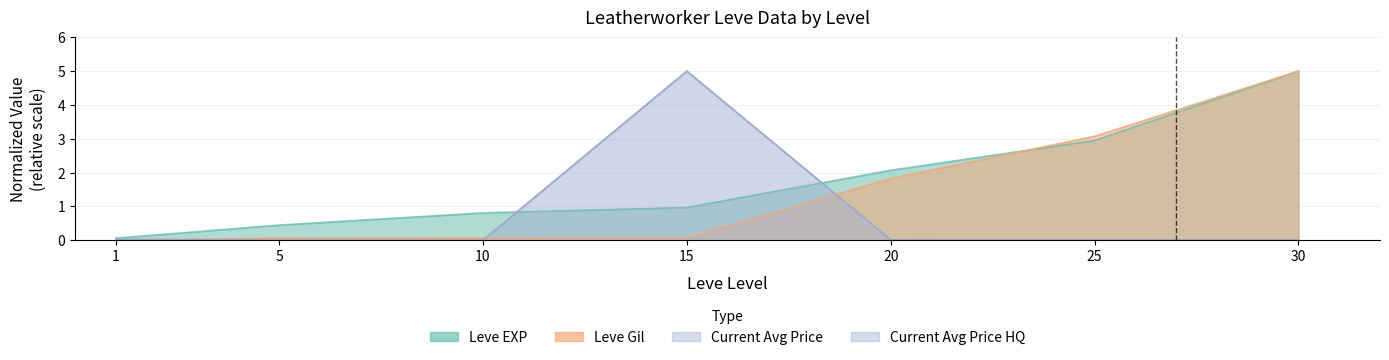

In currentAveragePriceHQ, how many points are higher than both neighbors (excluding endpoints)?

2